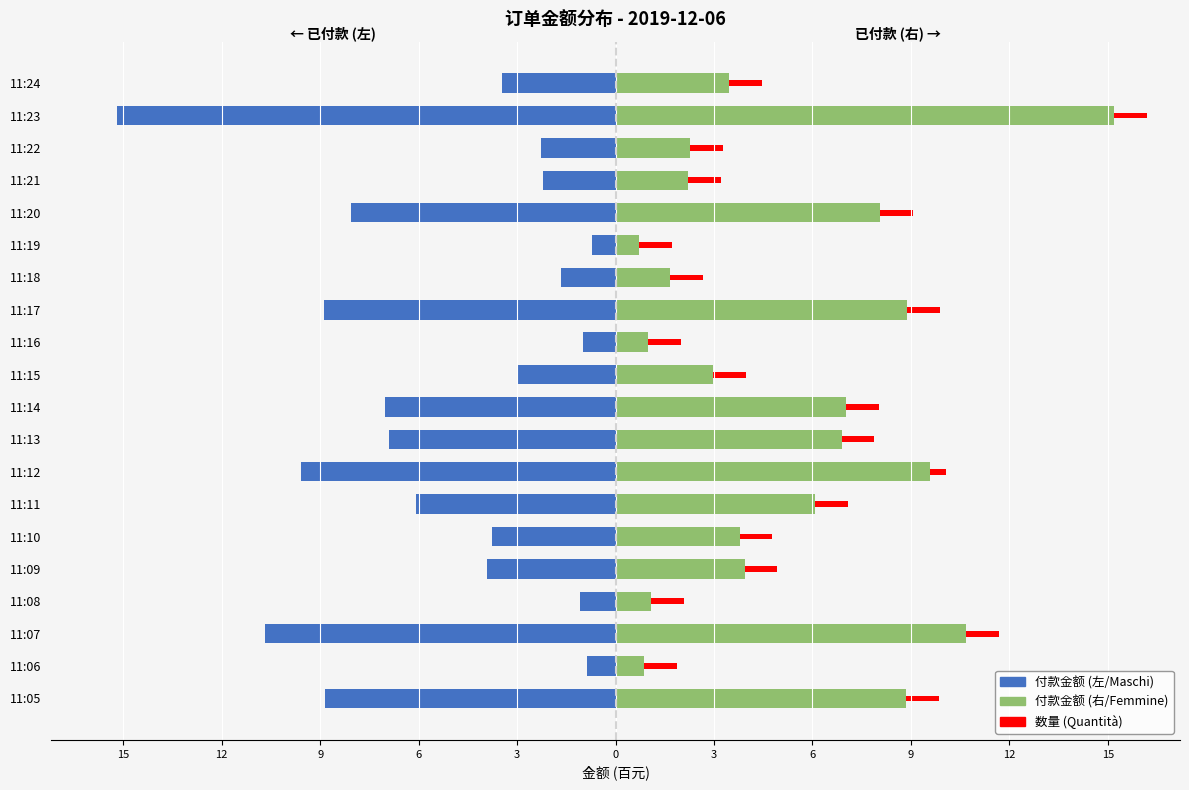

Does the chart contain stacked bars?

No